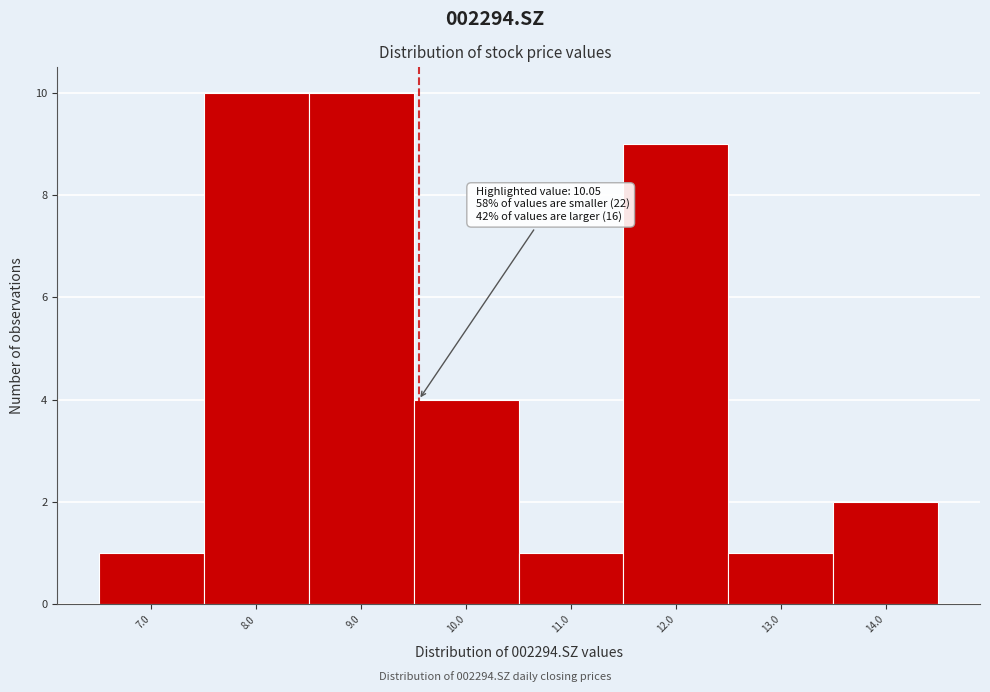

Reading left to right, transcribe all the data shown in this chart.

1	10	10	4	1	9	1	2